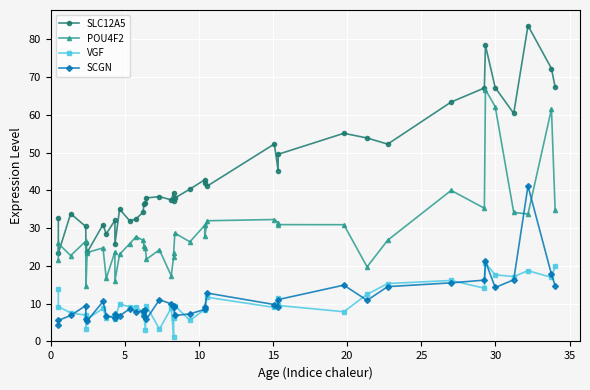

True or false: VGF and POU4F2 intersect in this chart.

False